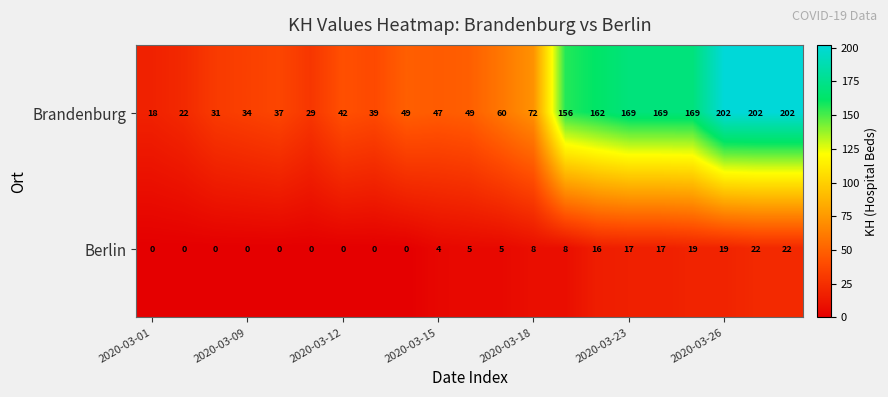

Rank the series by their maximum value, from lowest to highest.

Berlin, Brandenburg